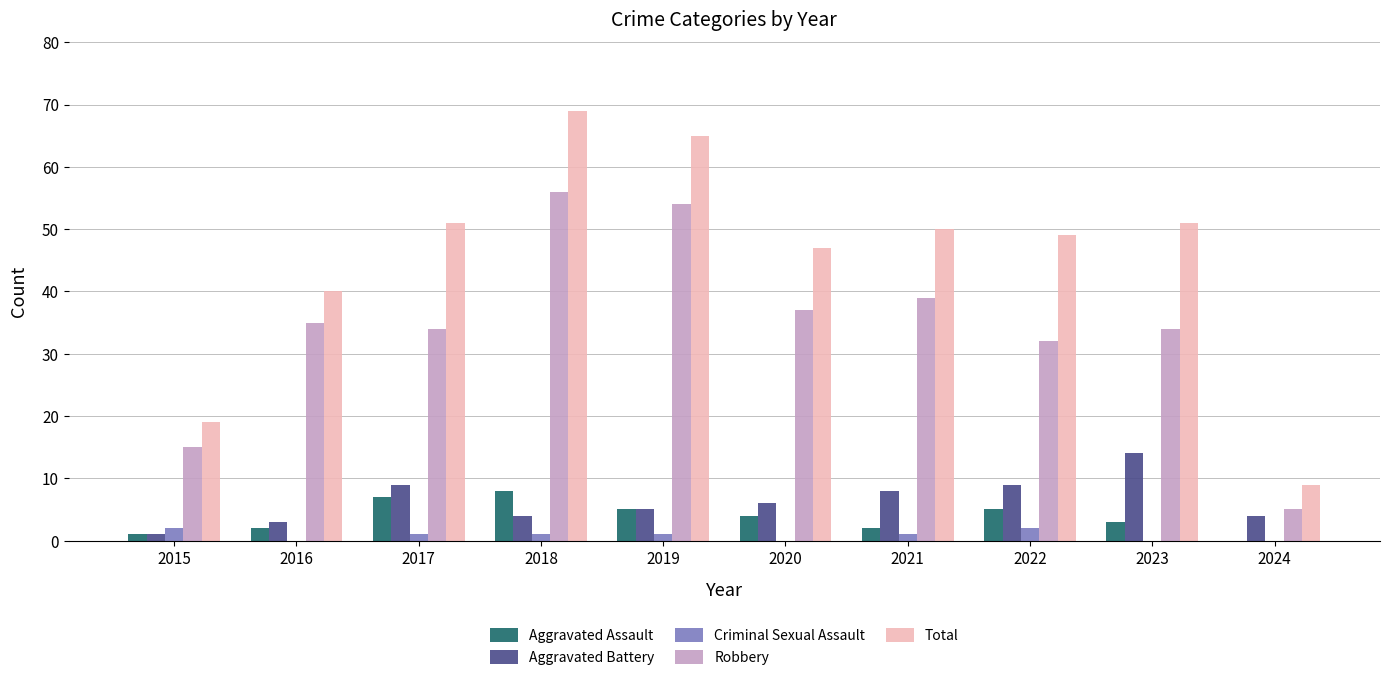

What are all the series names shown in the legend?

Aggravated Assault, Aggravated Battery, Criminal Sexual Assault, Robbery, Total